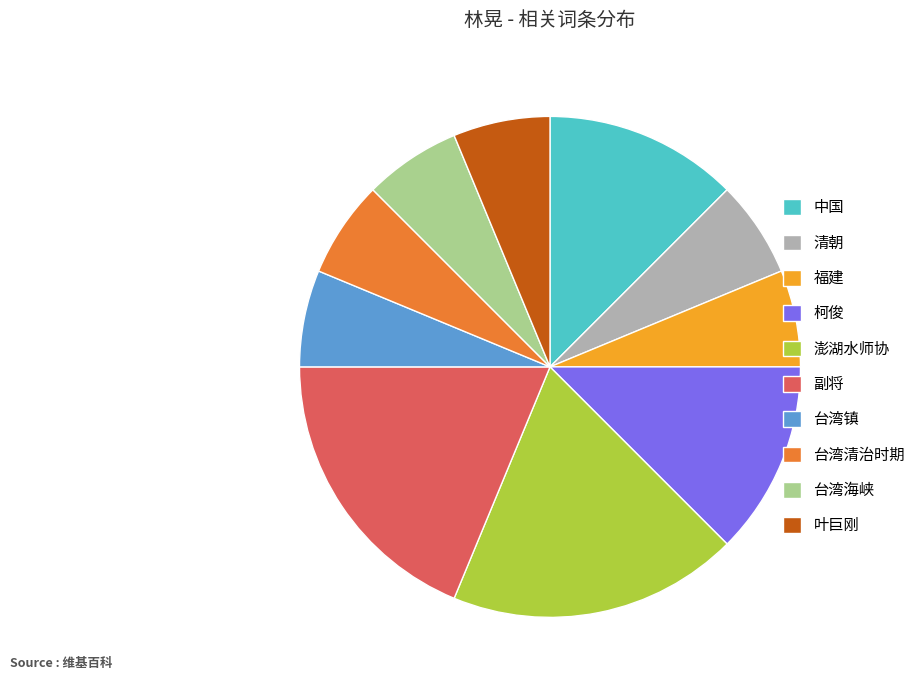

Is it true that 澎湖水师协 is 5% of the pie?

False